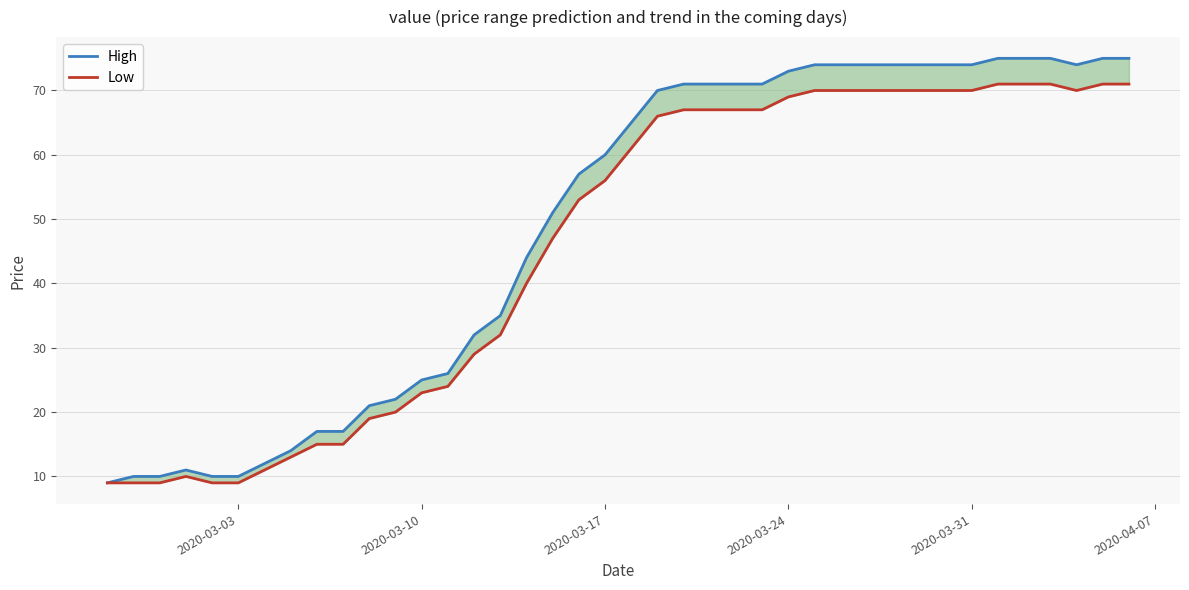

What is the sum of all Low values?

1831